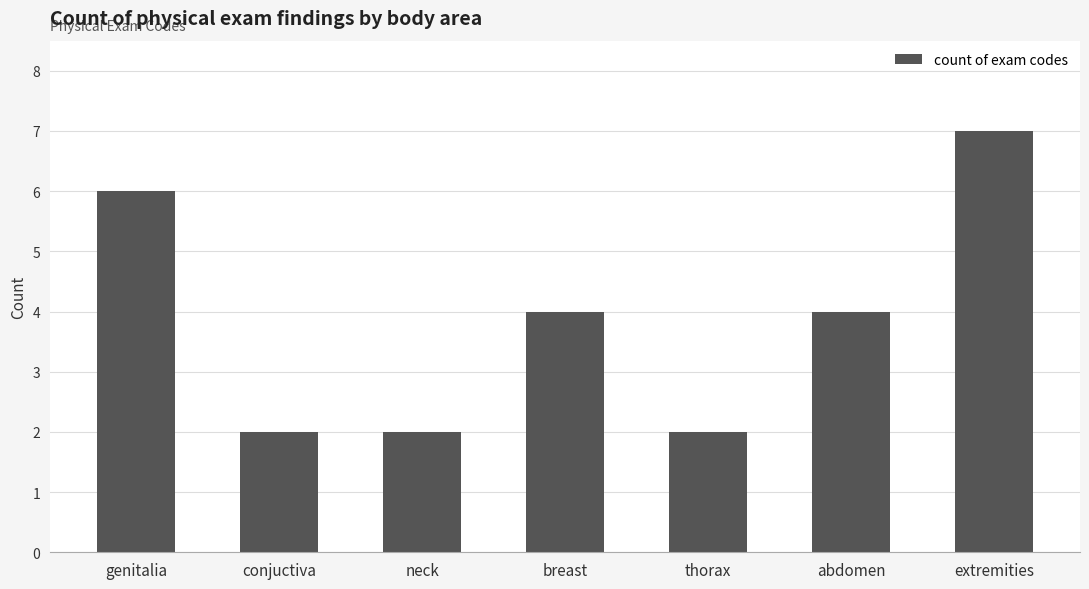

The chart shows a value of 6 at genitalia. True or false?

True